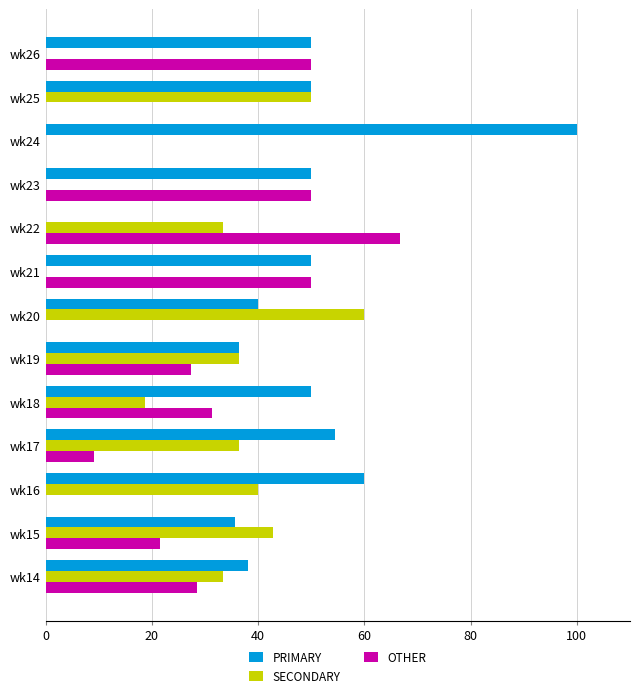

Is the value of OTHER at wk14 greater than the value of PRIMARY at wk23?

No